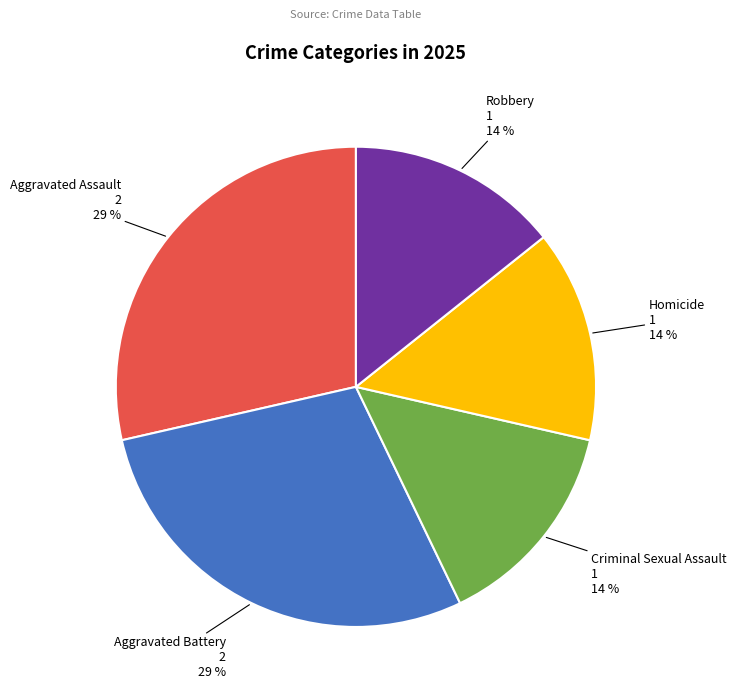

Is Aggravated Battery the majority of the pie?

No